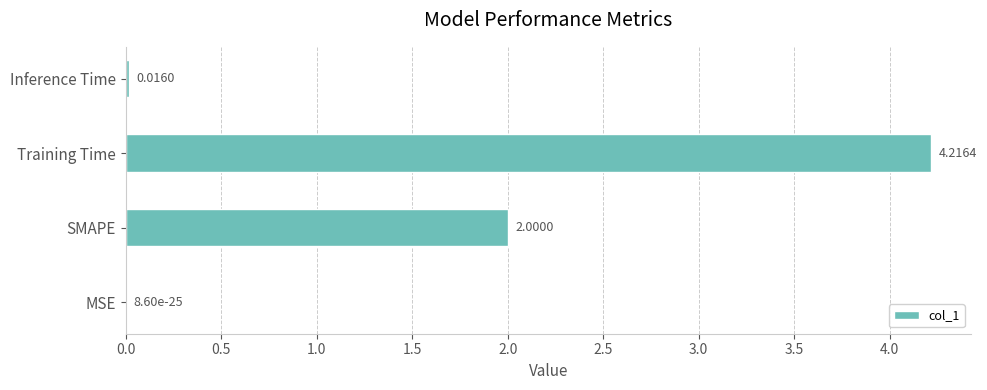

Are the bars horizontal?

Yes